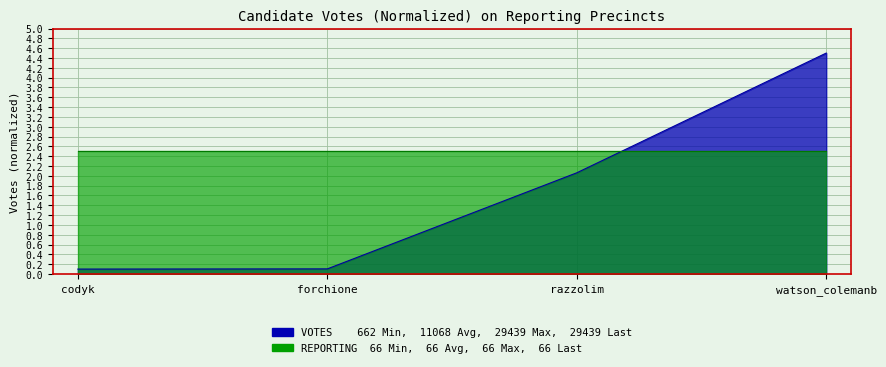

True or false: the data has more than 0 interior local peaks.

False